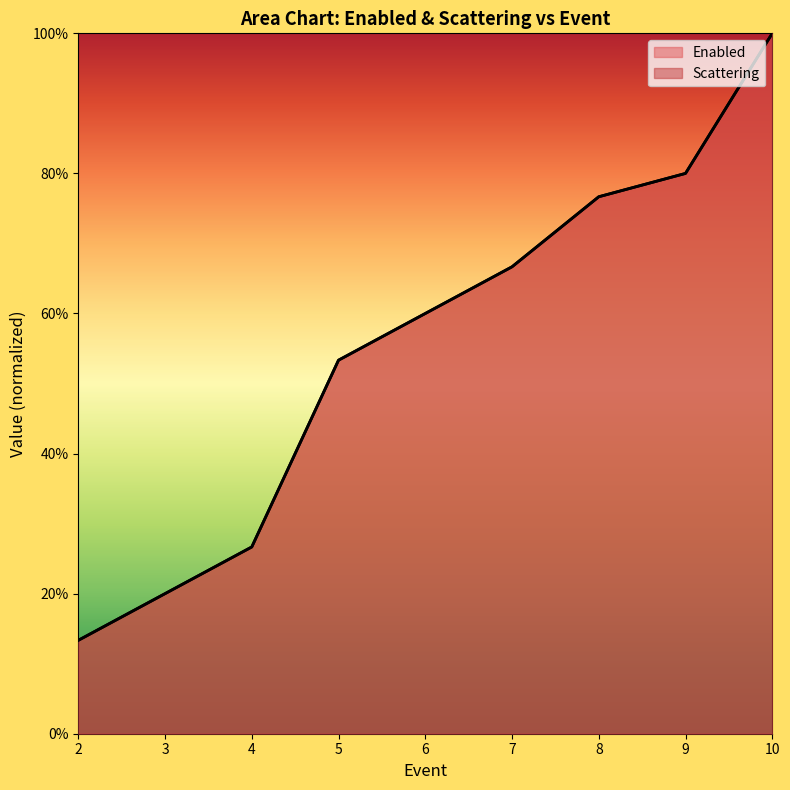

Is it true that Scattering equals 1.0 at 10?

True